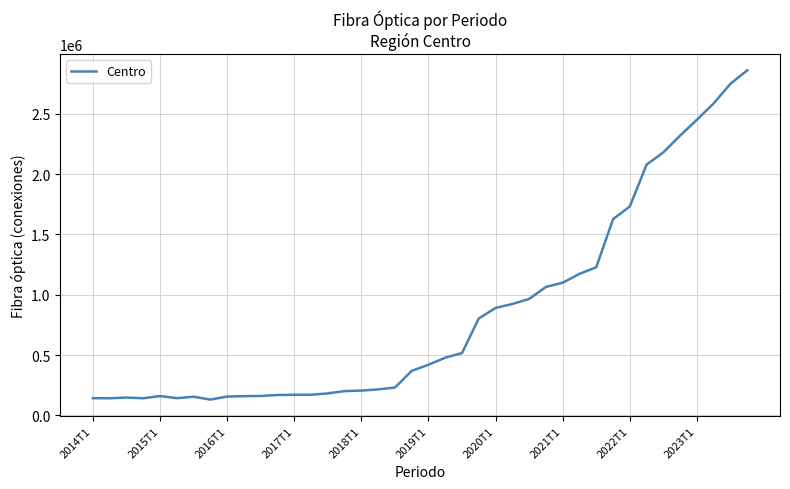

How many values are below 419780?

20